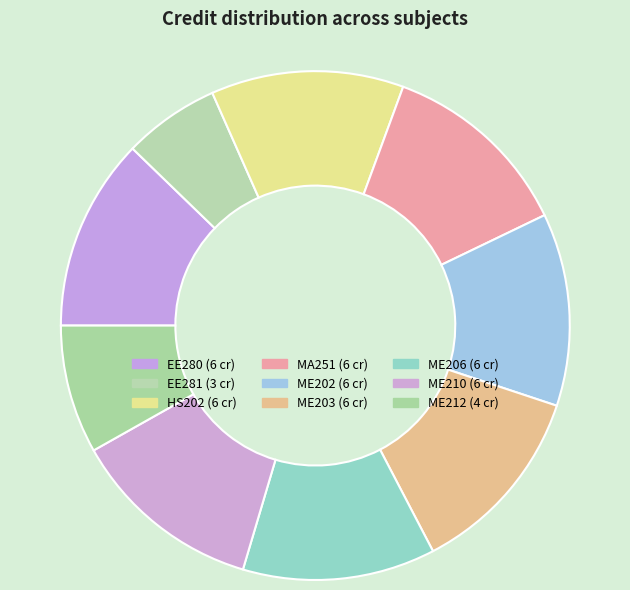

Do HS202 and ME202 together represent more than half of the pie?

No